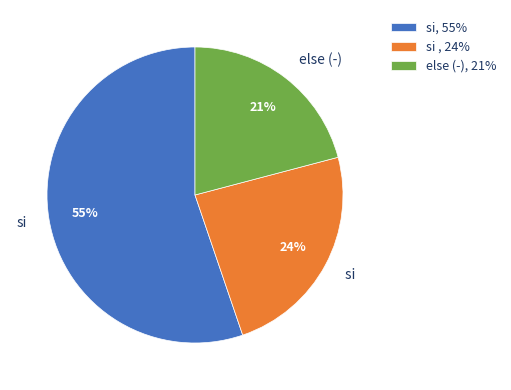

What is the ratio of the value at si, 55% to the value at si , 24%?

2.3